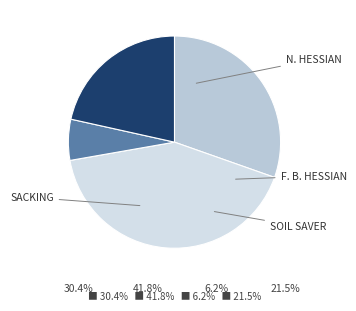

Is it true that SACKING is 31% of the pie?

False